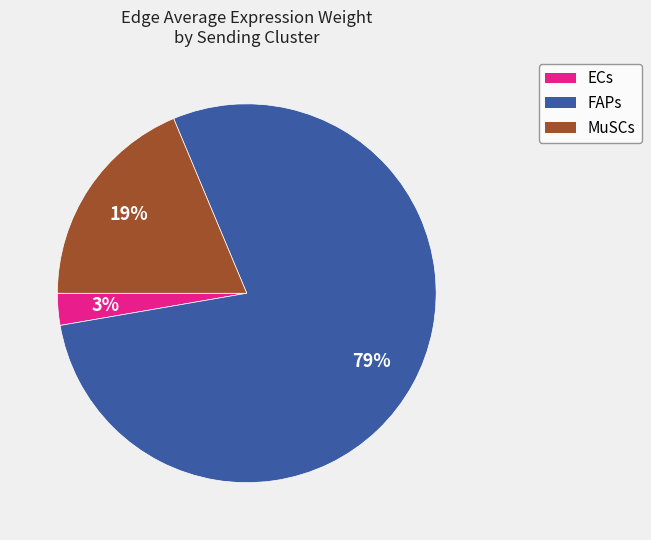

What is the majority slice?

FAPs